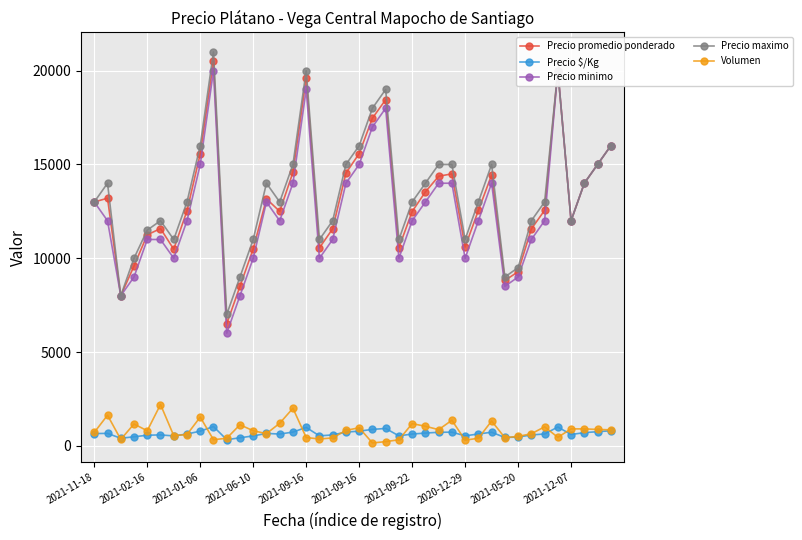

In Volumen, how many points are higher than both neighbors (excluding endpoints)?

11